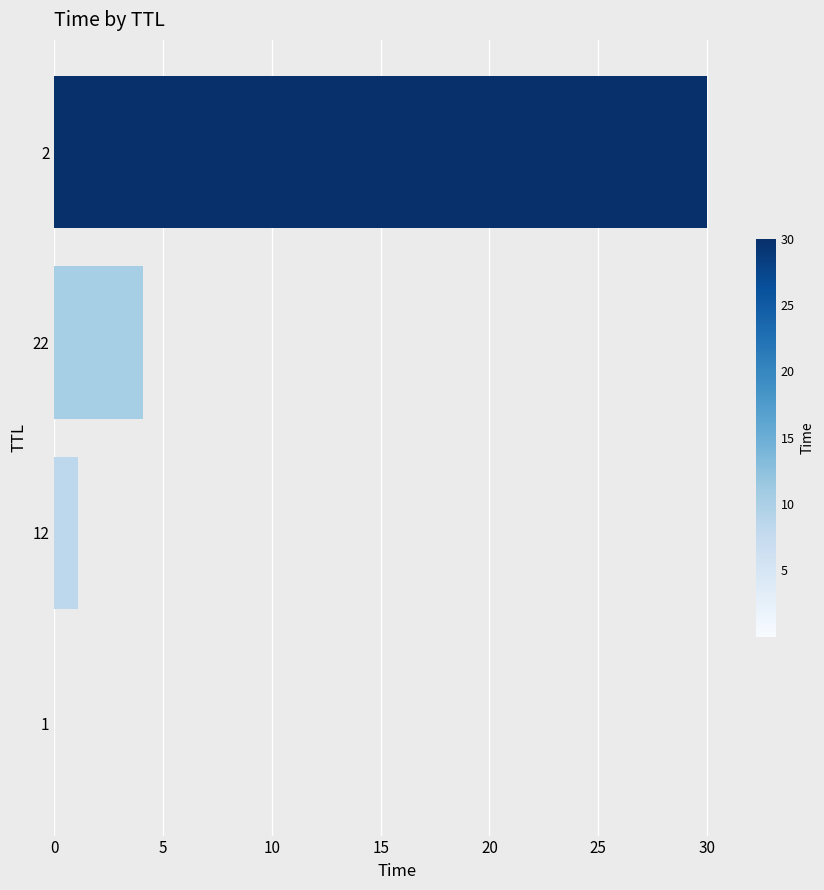

The value at 22 is 4.1. True or false?

True